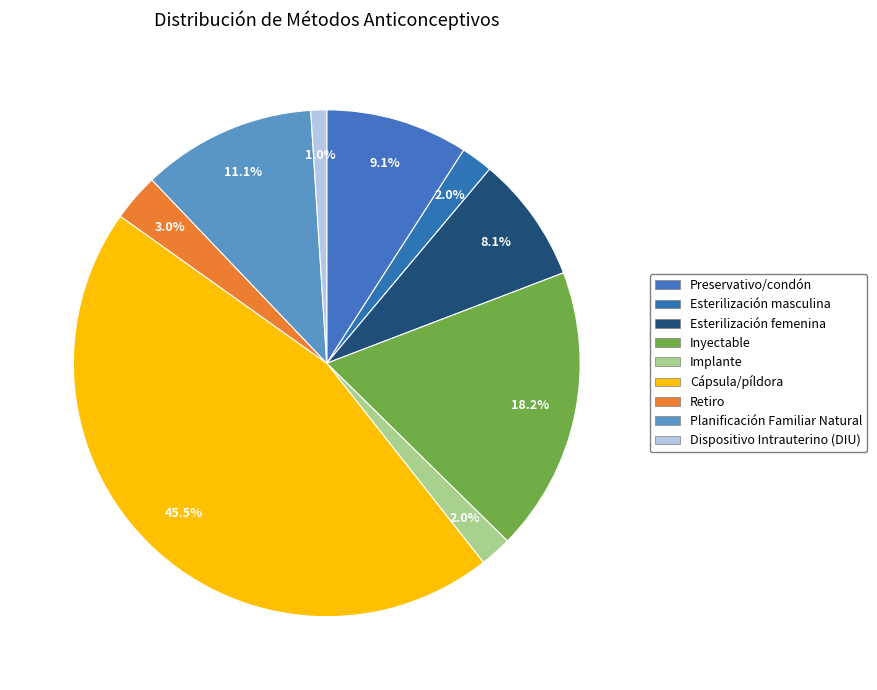

Is there any slice that represents more than half of the pie?

No